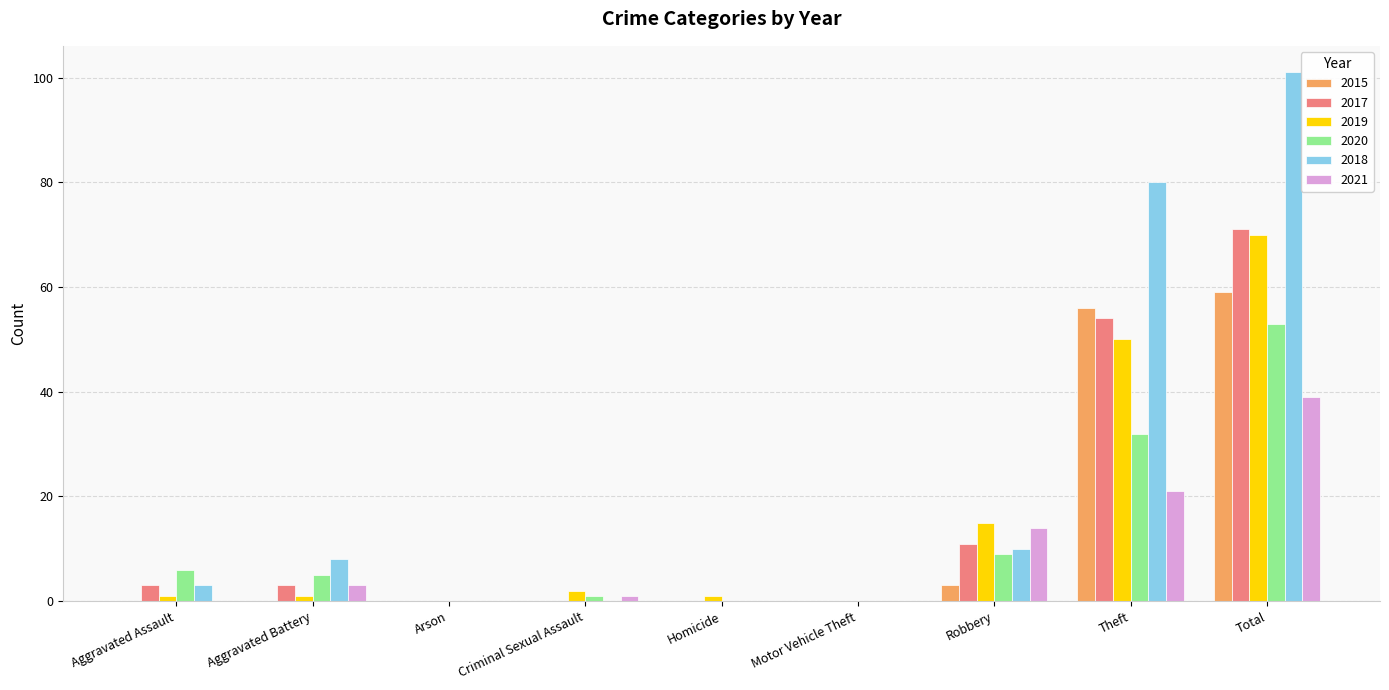

What are all the series names shown in the legend?

2015, 2017, 2019, 2020, 2018, 2021